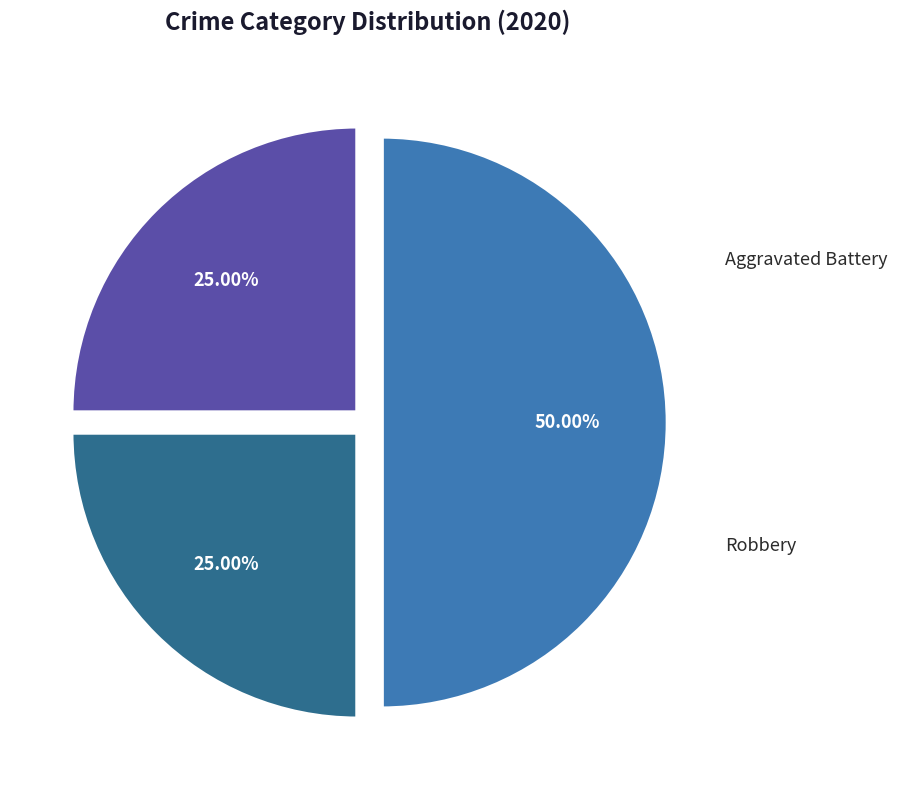

Approximately how many times larger is the value at Aggravated Assault compared to Robbery?

0.5